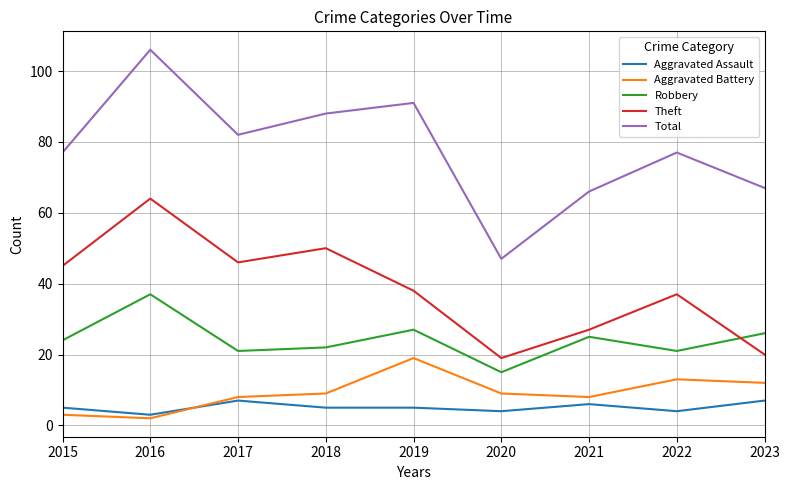

The Aggravated Battery series shows 2 at 2016. True or false?

True